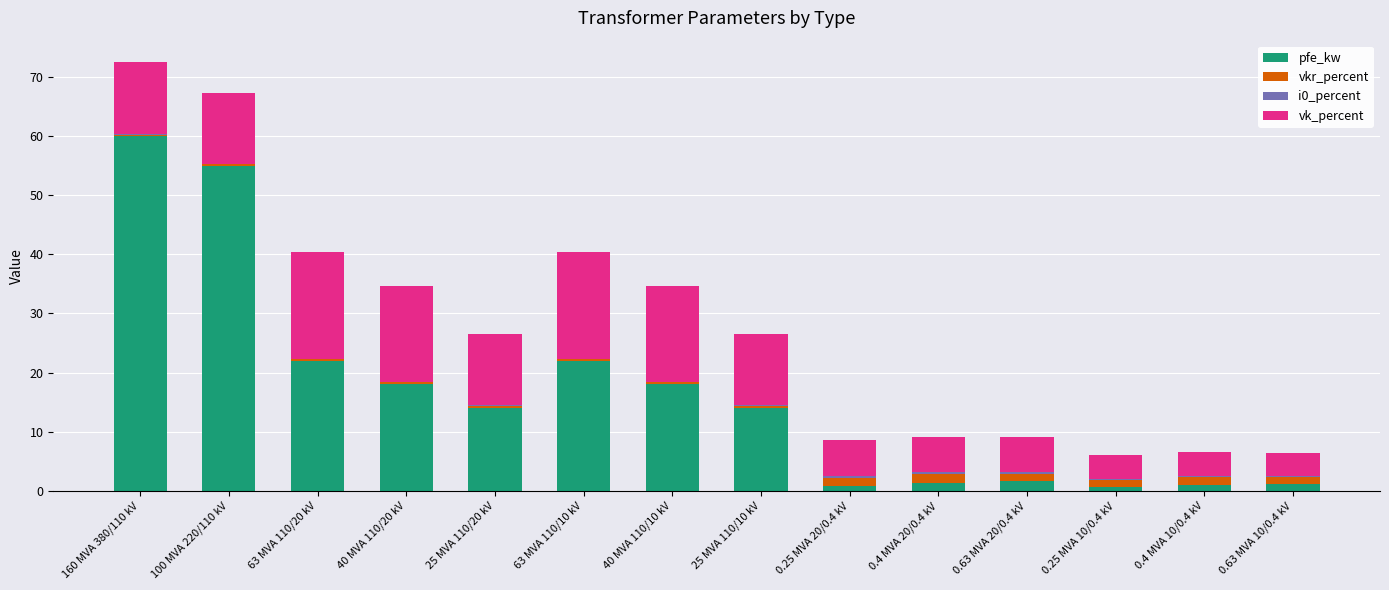

The value of pfe_kw at 63 MVA 110/20 kV is 22.0. True or false?

True